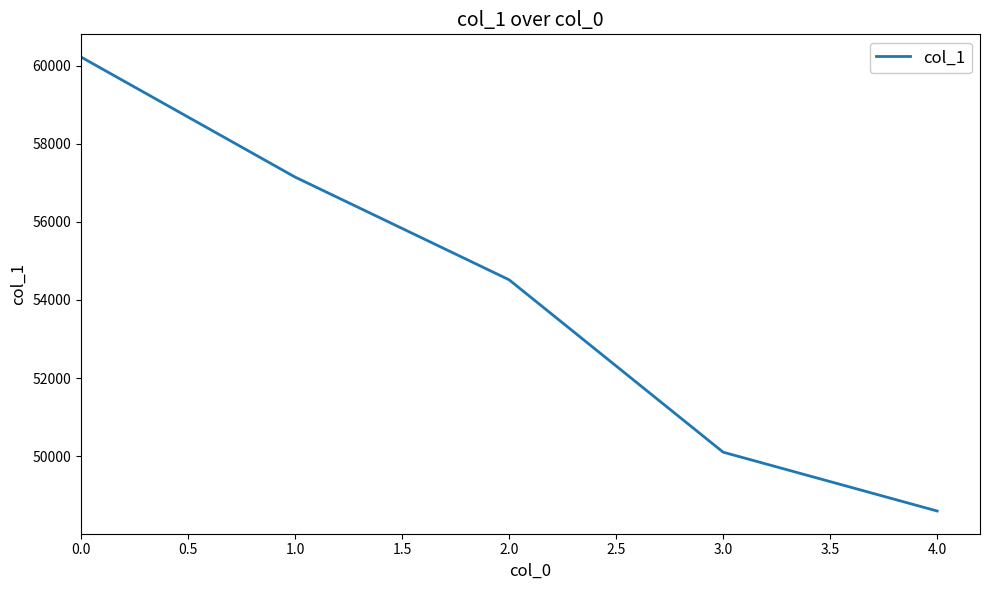

The value at 3.0 is 50102. True or false?

True